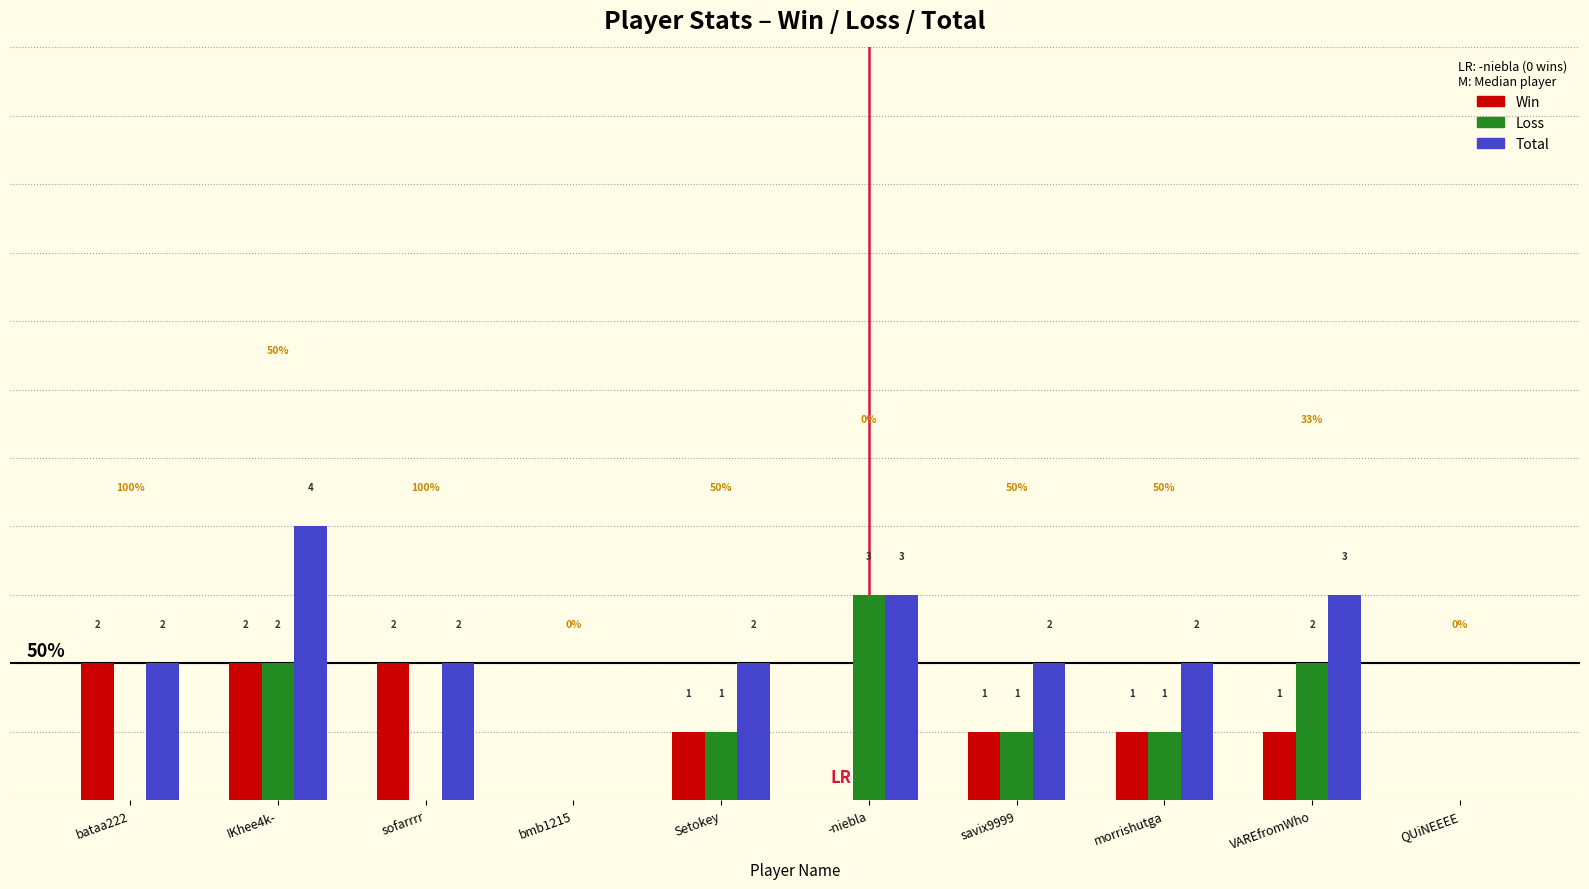

At which label does Loss reach its peak?

-niebla